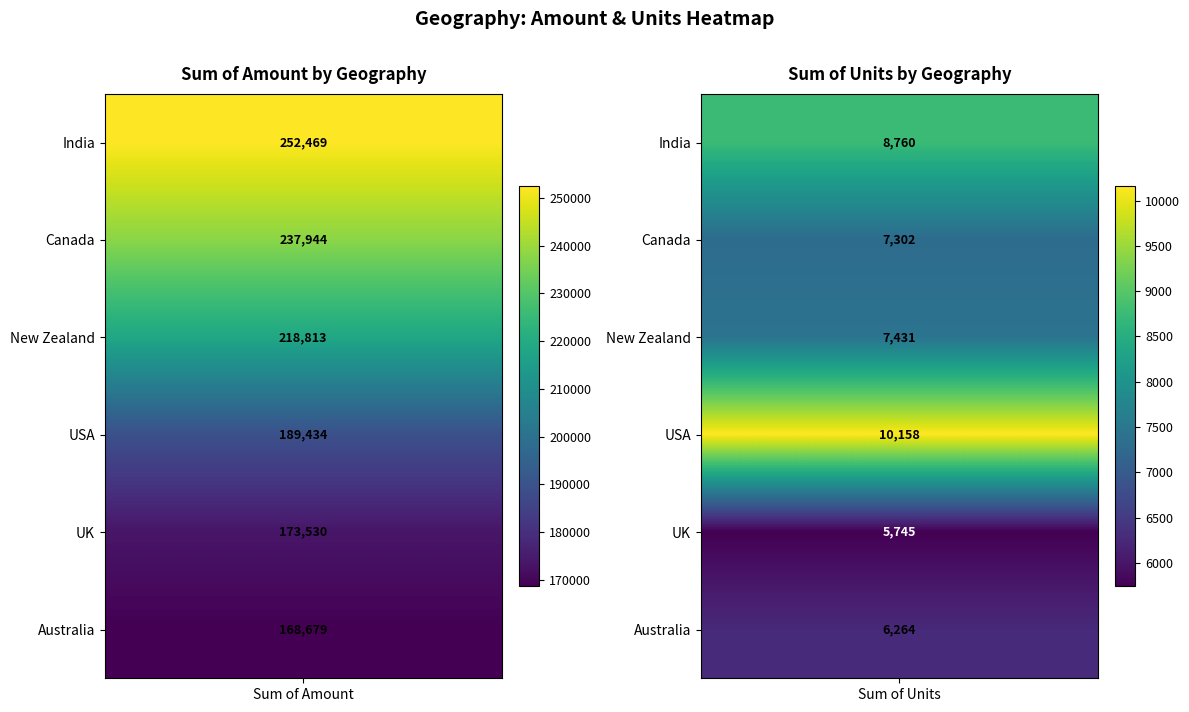

Reading right to left, list all the values displayed in this chart.

India: 1=8760	0=252469
Canada: 1=7302	0=237944
New Zealand: 1=7431	0=218813
USA: 1=10158	0=189434
UK: 1=5745	0=173530
Australia: 1=6264	0=168679